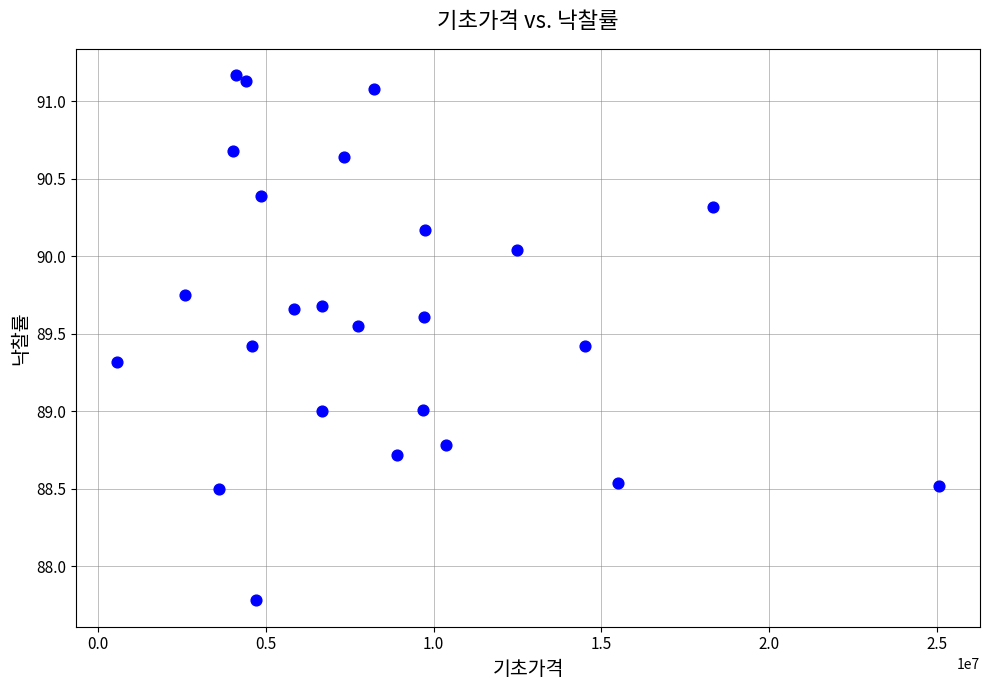

What is the range of X values (max minus min)?

24475850.0